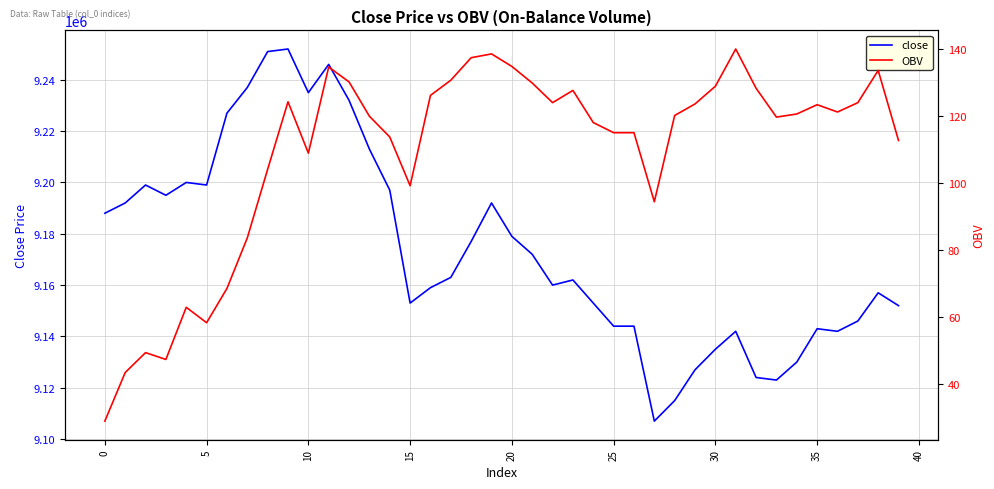

What is the approximate value of close at 39?

9152000.0